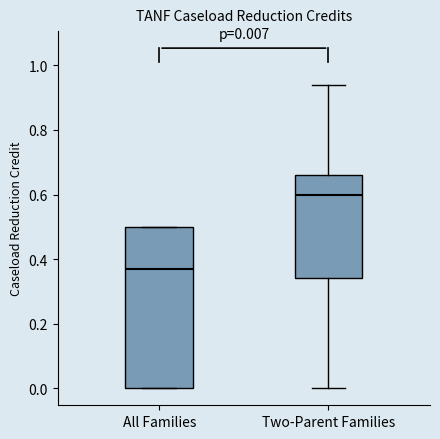

Which box's median line is the highest?

Two-Parent Families